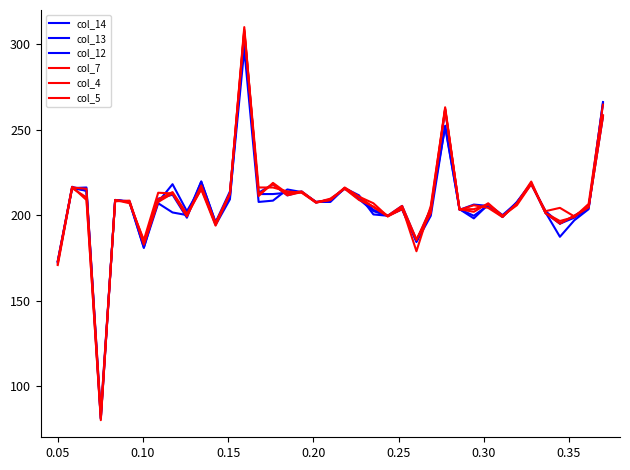

What is the sum of all col_13 values?

8030.8